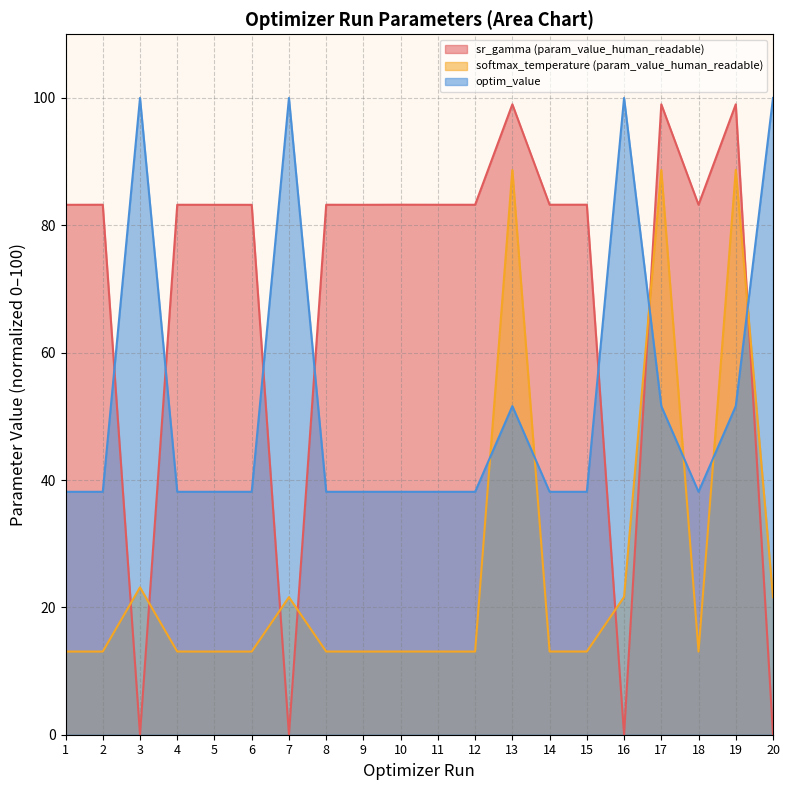

How many series are shown in this chart?

3